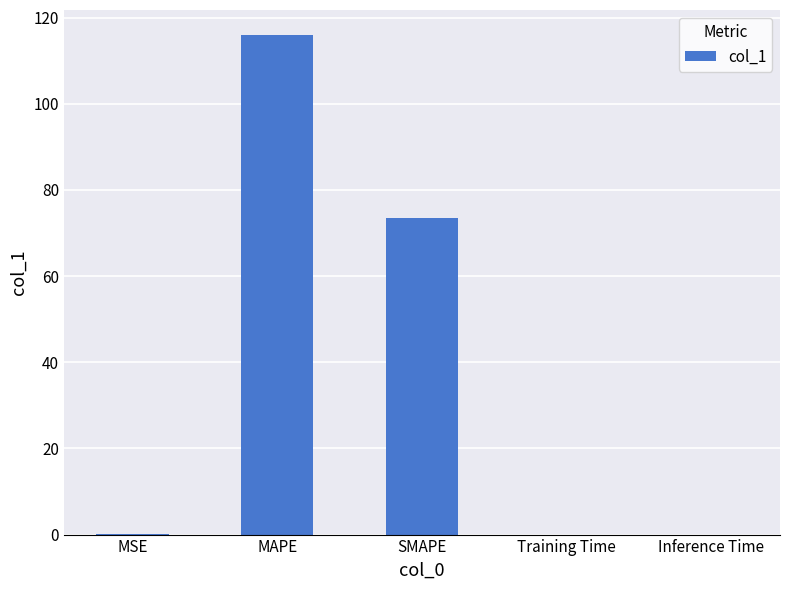

What is the change in value from MSE to MAPE?

+115.9